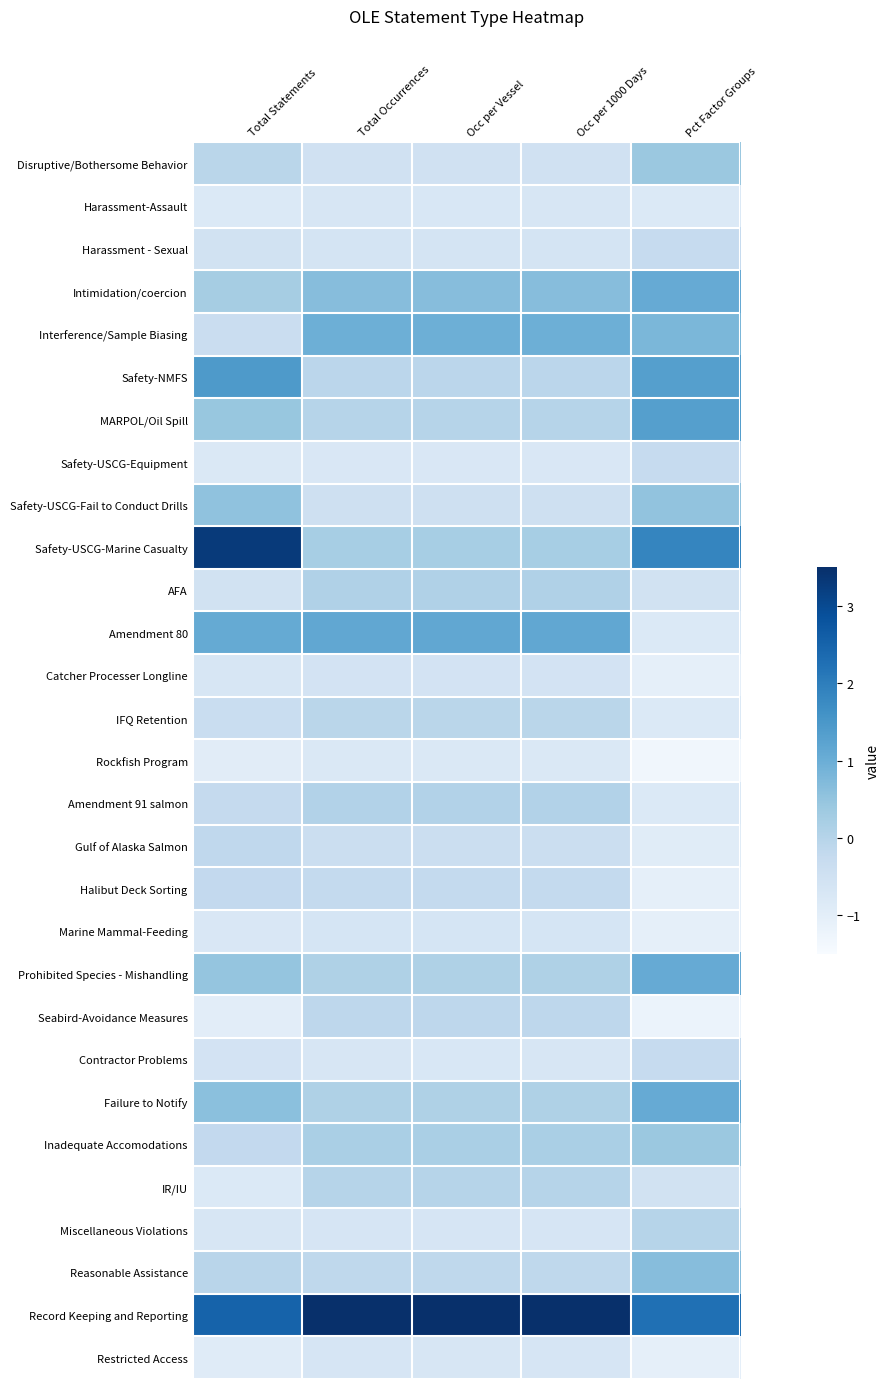

What is the smallest value displayed?

-1.3